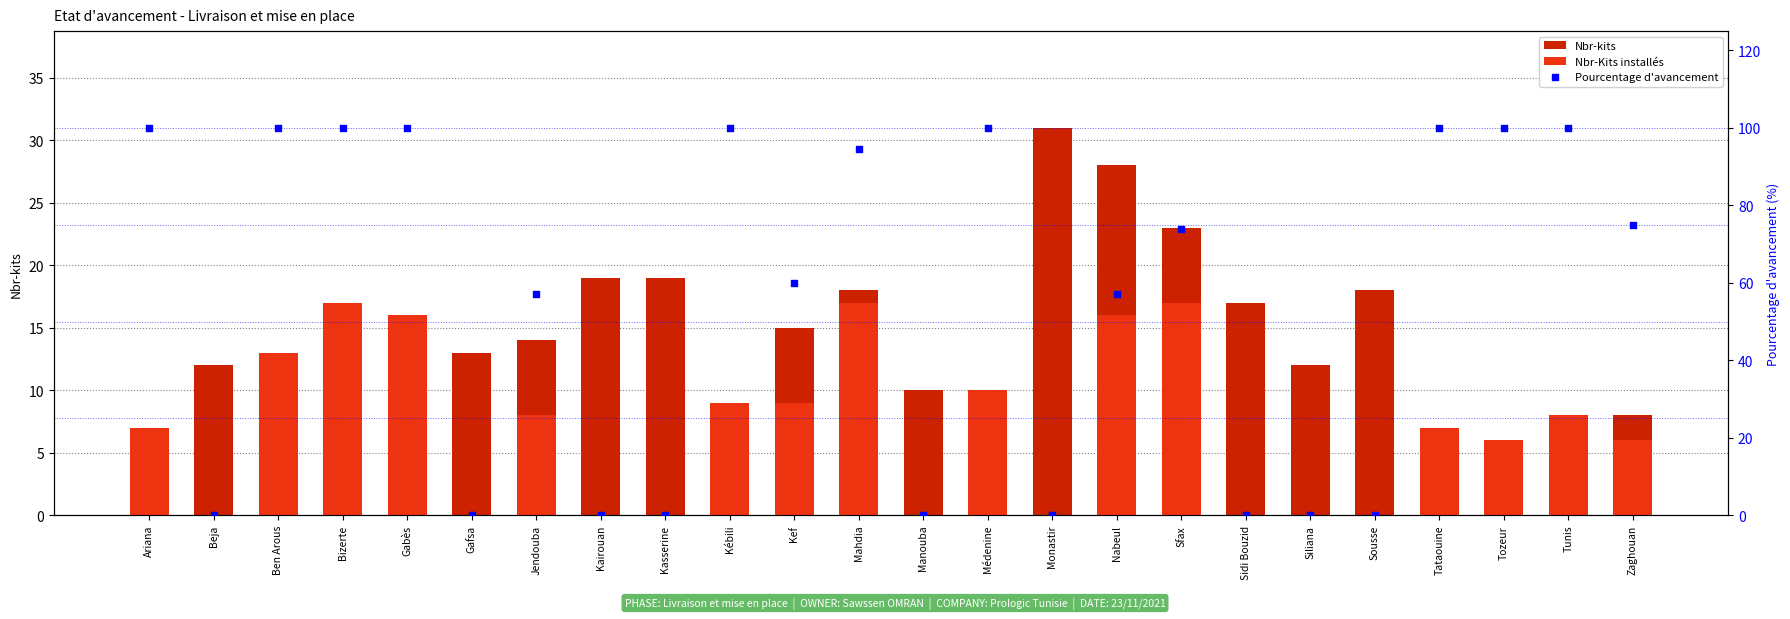

At how many categories does at least one series exceed 5?

24